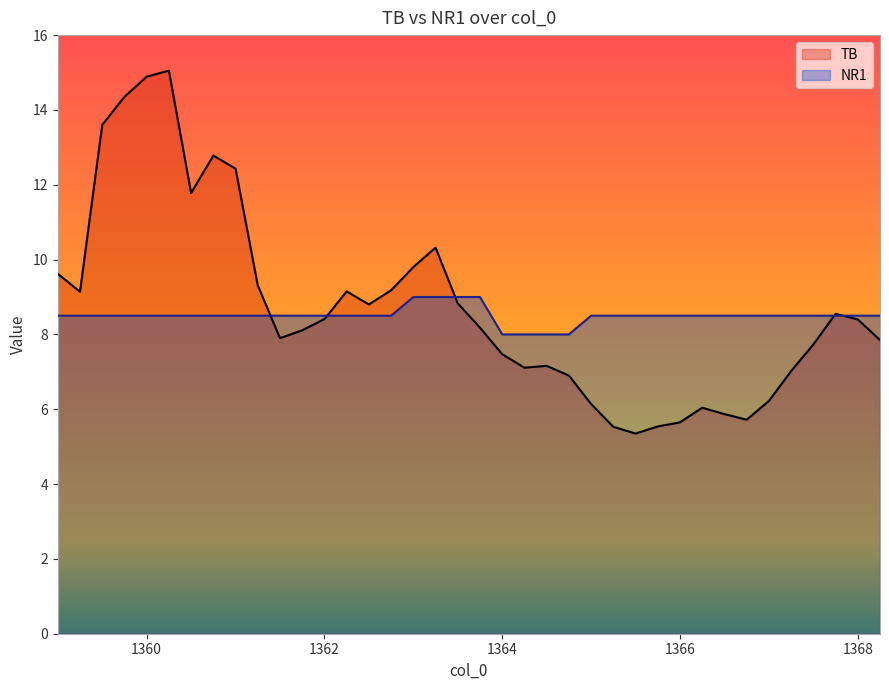

List the series in order of their peak value, highest first.

TB, NR1